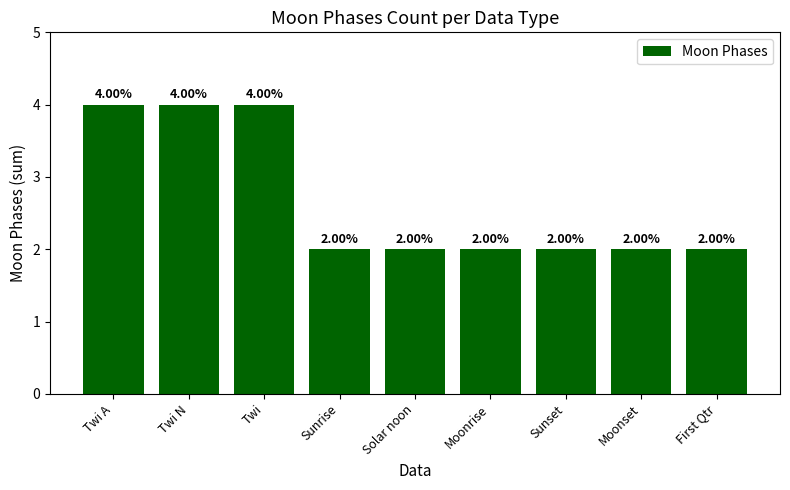

What is the ratio of the value at Twi to the value at Twi N?

1.0